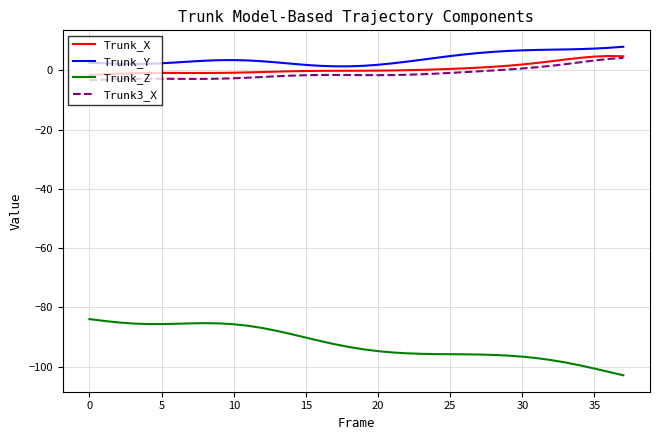

True or false: Trunk3_X and Trunk_Z intersect in this chart.

False